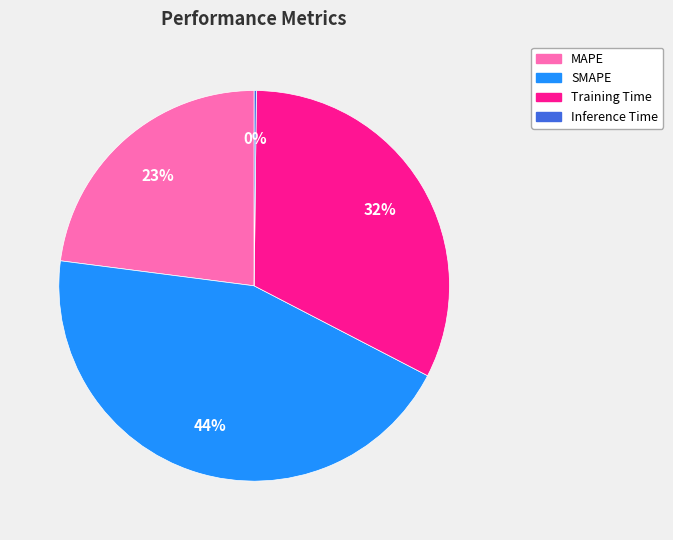

Is there any slice that represents more than half of the pie?

No